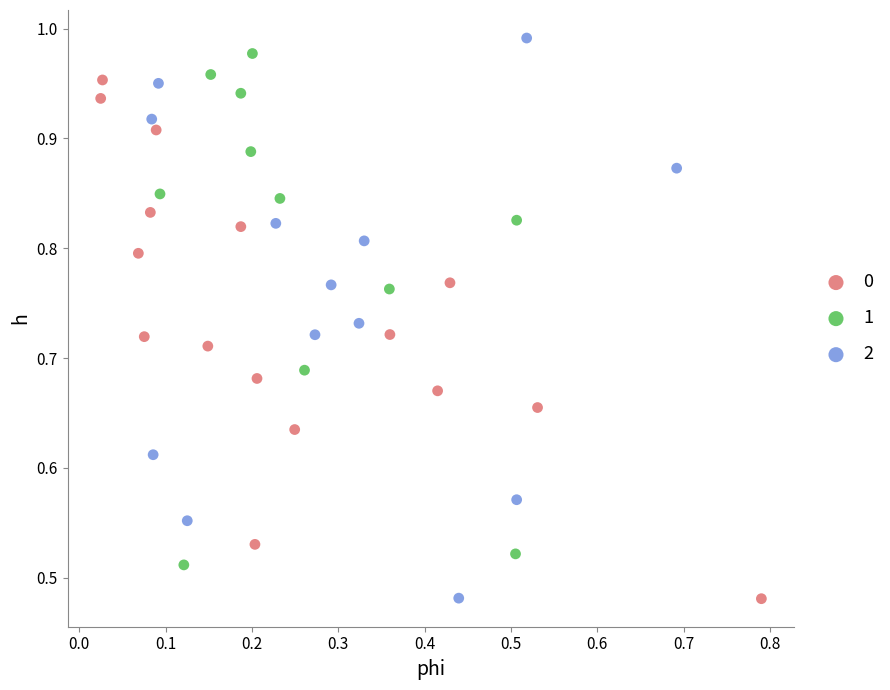

What are all the series names shown in the legend?

0, 1, 2